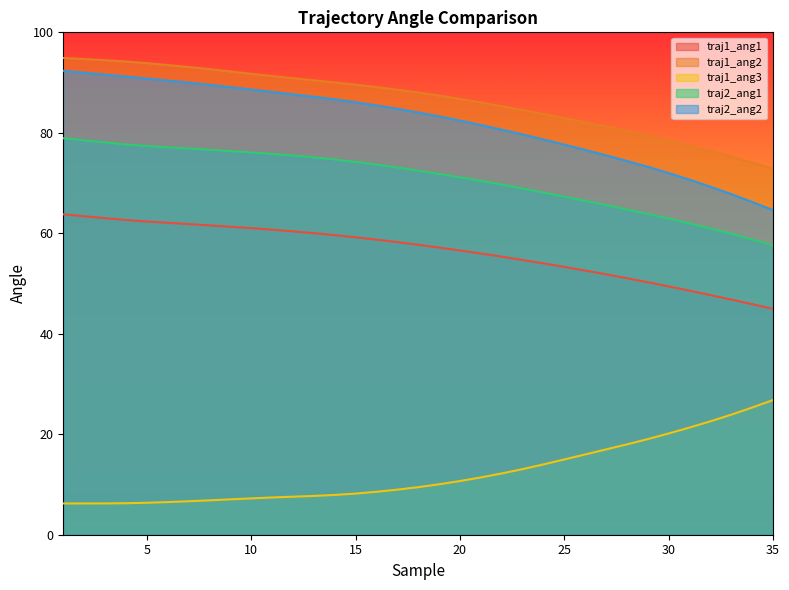

True or false: traj1_ang1 has a value of 38.0 at 15.

False